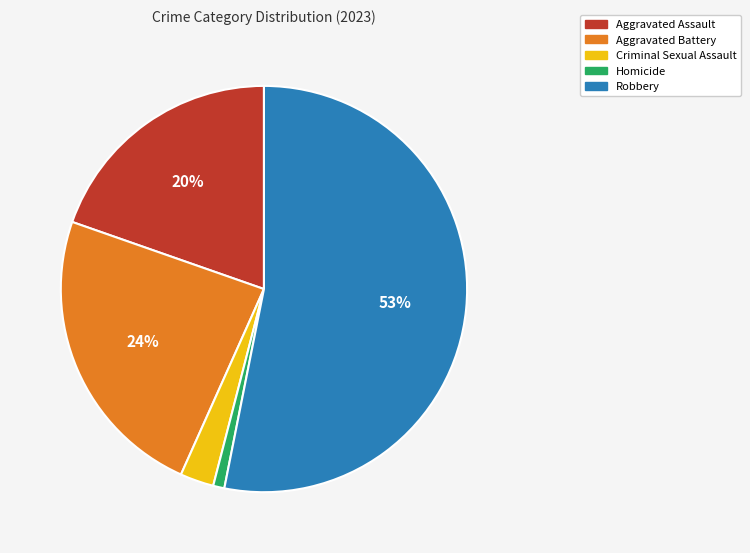

To the nearest percent, what percentage of the pie is Aggravated Assault?

20%